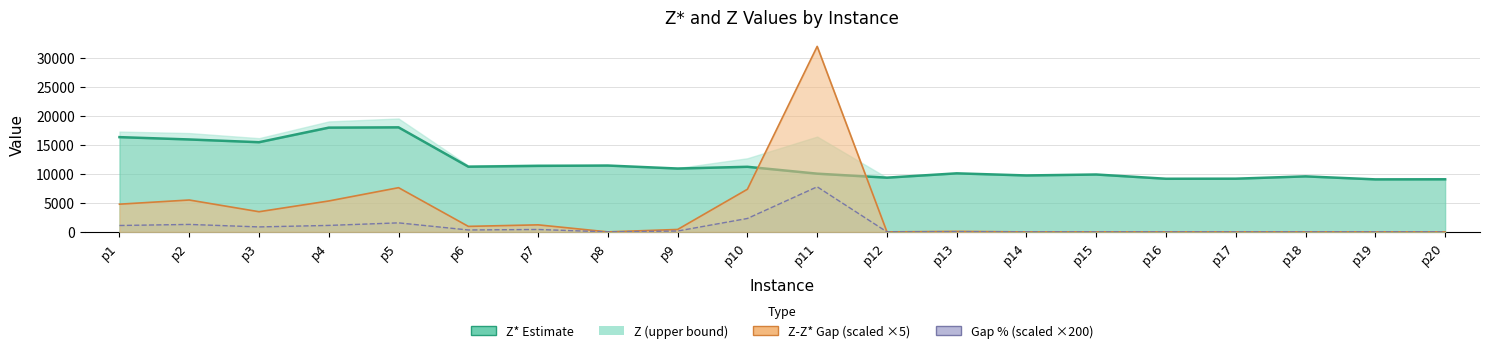

How many values in the Gap % line (scaled) series are below 152?

10